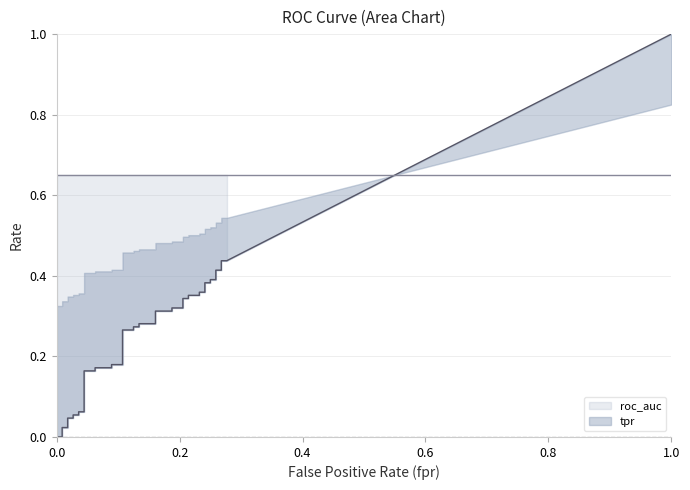

True or false: fpr has a value of 0.1 at 16.

True